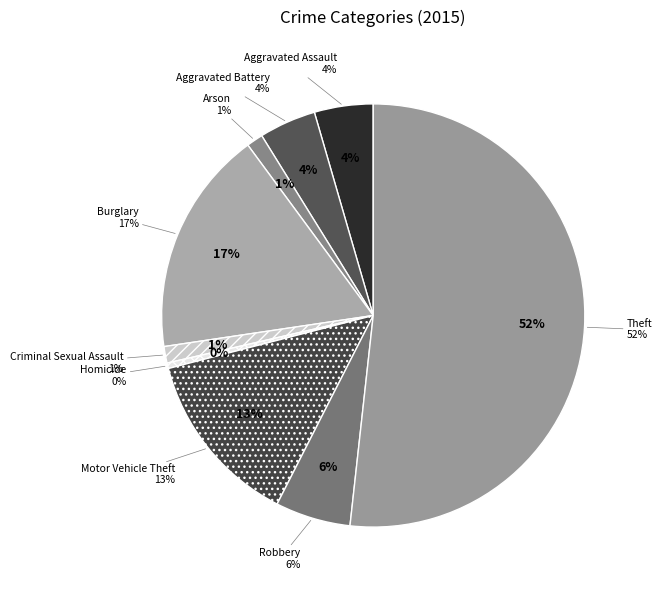

Which slice represents more than half of the pie?

Theft